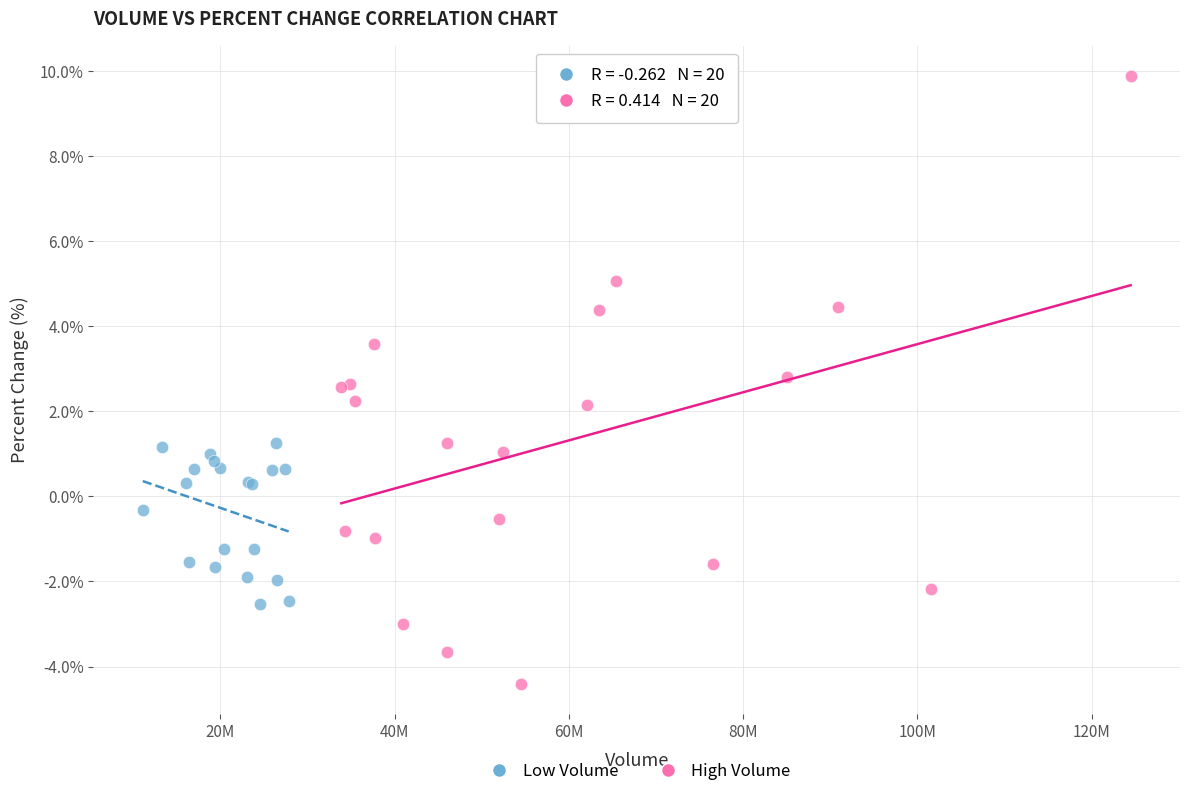

Which series has the largest Y range (max minus min)?

High Volume